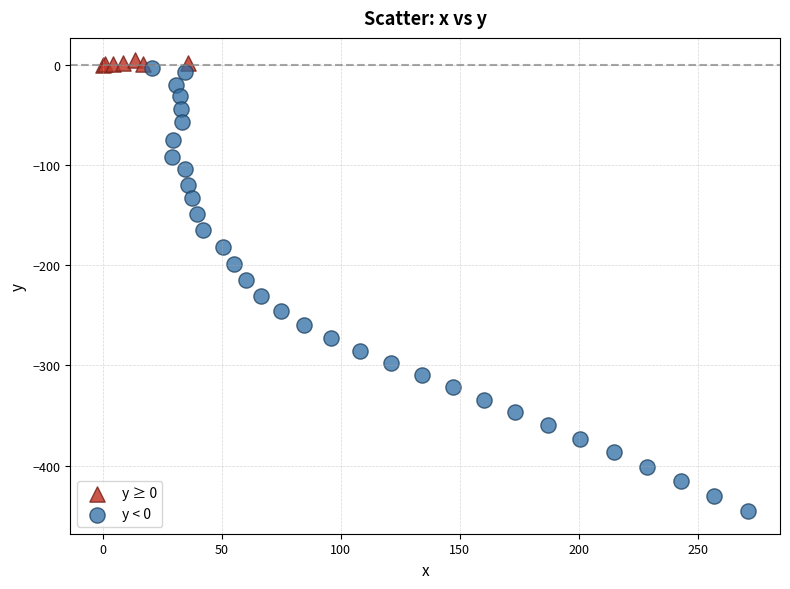

What are all the series names shown in the legend?

y ≥ 0, y < 0